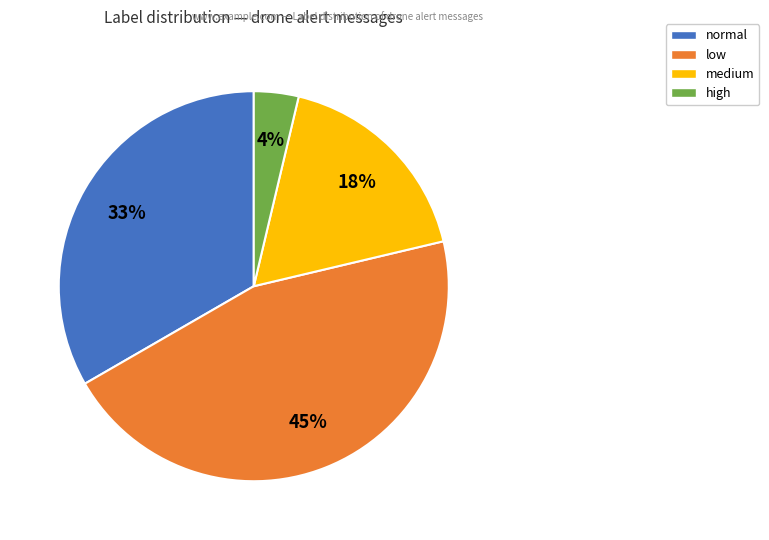

Count the number of slices in the pie.

4